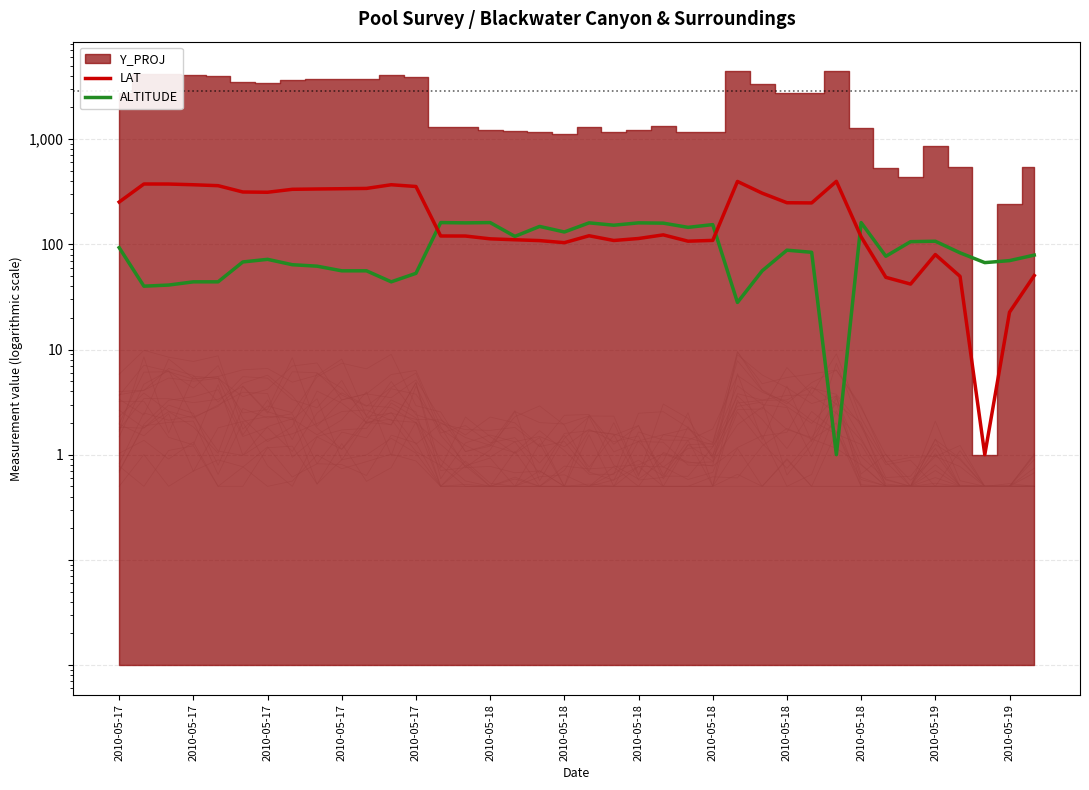

What is the difference between the LAT values at 31 and 14?

71.4